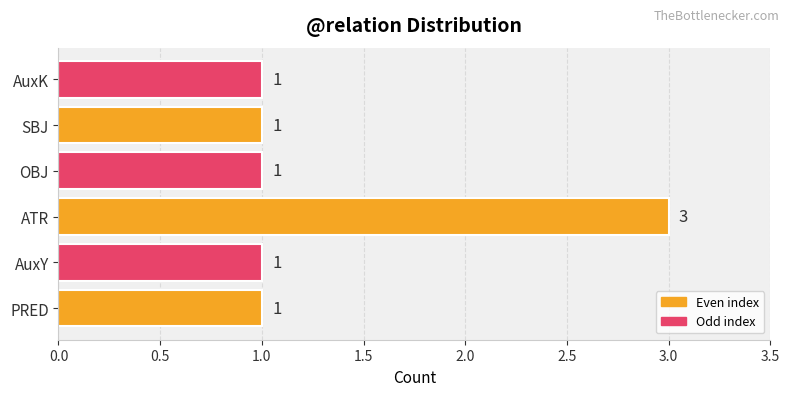

Which category has the highest value across all series?

ATR